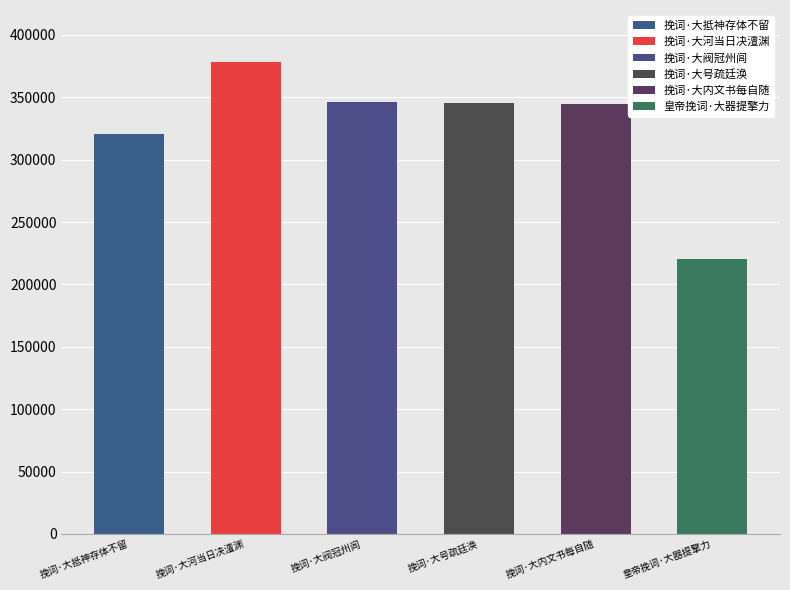

What is the ratio of the value at 挽词·大抵神存体不留 to the value at 挽词·大内文书每自随?

0.9